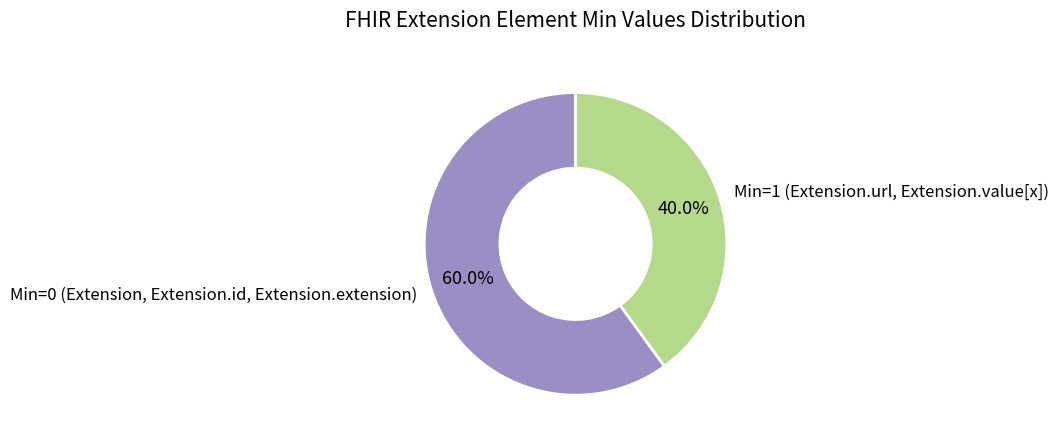

To the nearest percent, what is the average slice percentage?

50%